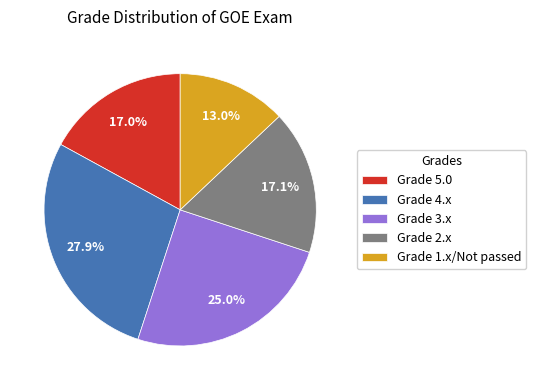

Which category has the biggest portion of the pie?

Grade 4.x